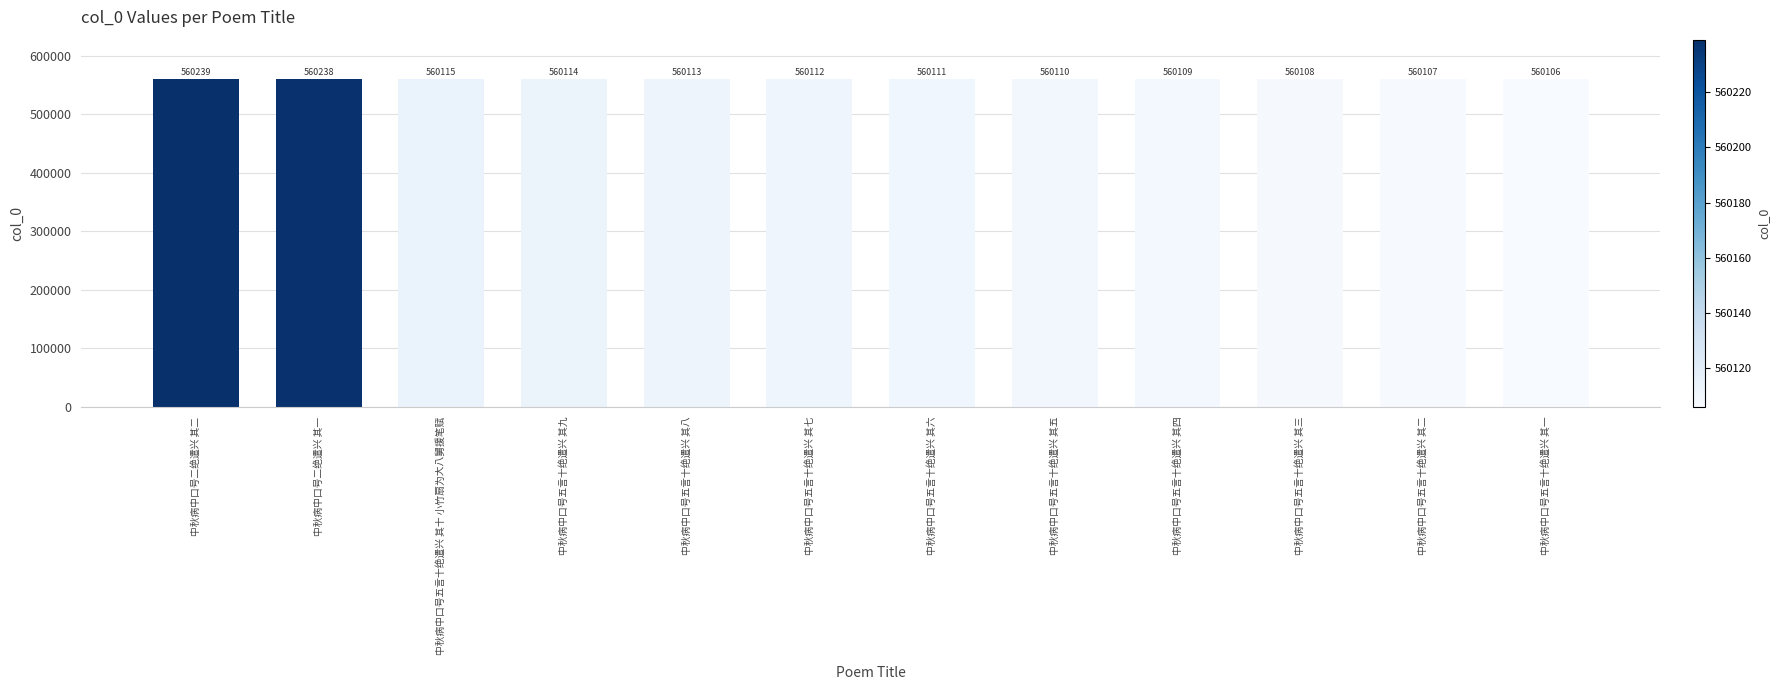

What is the label of the 10th bar from the left?

中秋病中口号五言十绝遣兴 其三